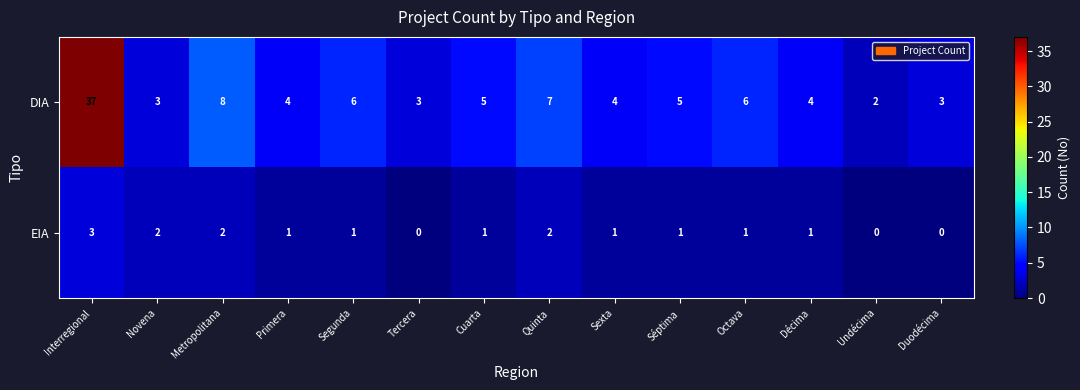

Reading left to right, what are all the values shown in this chart?

DIA: Interregional=37	Novena=3	Metropolitana=8	Primera=4	Segunda=6	Tercera=3	Cuarta=5	Quinta=7	Sexta=4	Séptima=5	Octava=6	Décima=4	Undécima=2	Duodécima=3
EIA: Interregional=3	Novena=2	Metropolitana=2	Primera=1	Segunda=1	Tercera=0	Cuarta=1	Quinta=2	Sexta=1	Séptima=1	Octava=1	Décima=1	Undécima=0	Duodécima=0